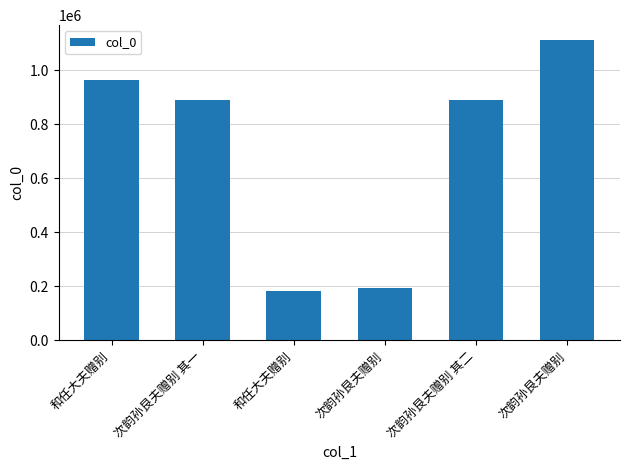

Does the chart contain any negative values?

No